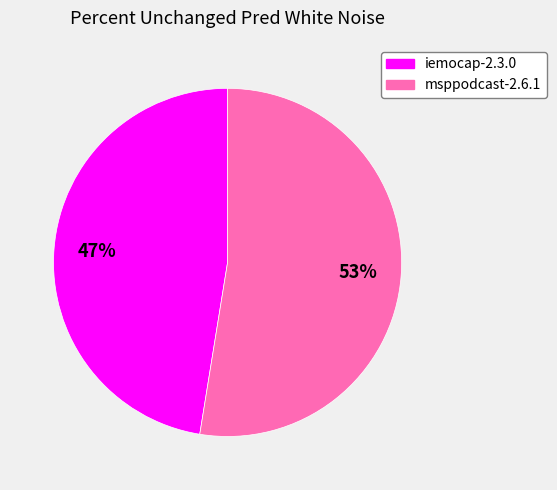

Between iemocap-2.3.0 and msppodcast-2.6.1, which is larger?

msppodcast-2.6.1